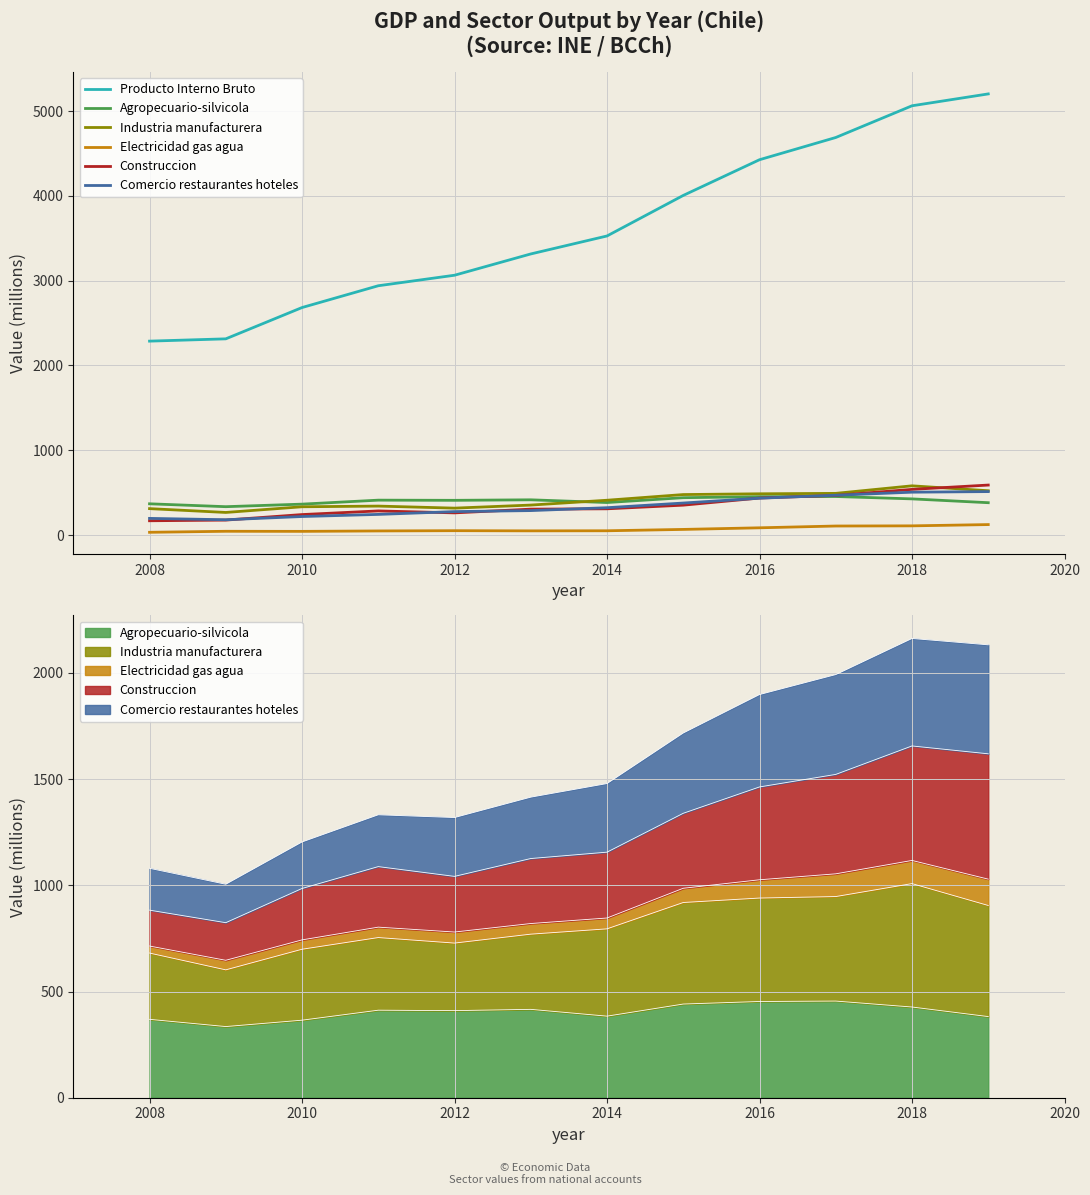

Is the value of Electricidad gas agua at 10 greater than the value of Comercio restaurantes hoteles at 2008?

No